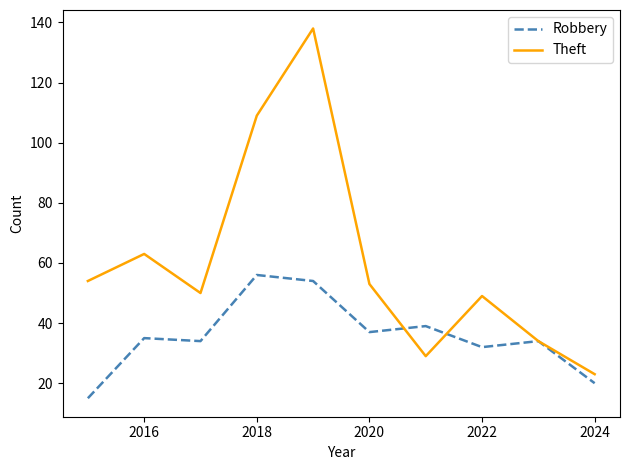

How many values in the Robbery series are below 35?

5